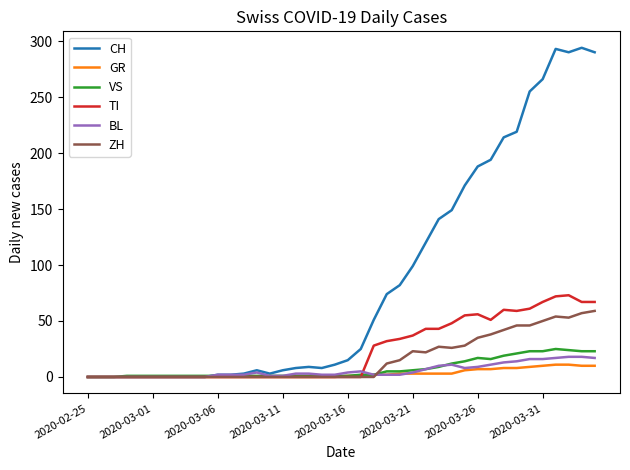

Which series has the widest spread of values?

CH